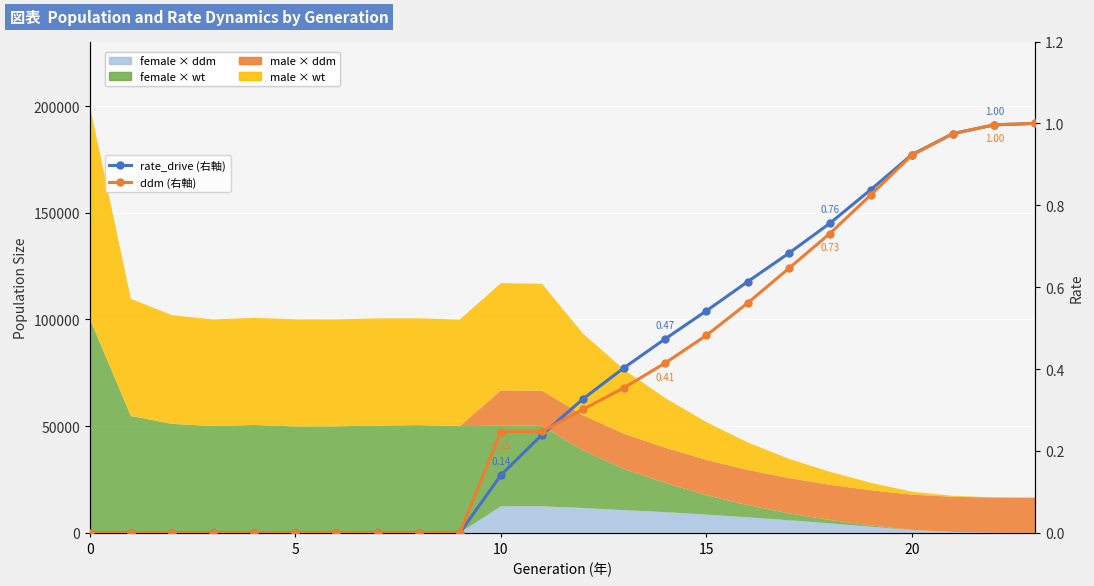

Which series has the widest spread of values?

rate_drive (右軸)